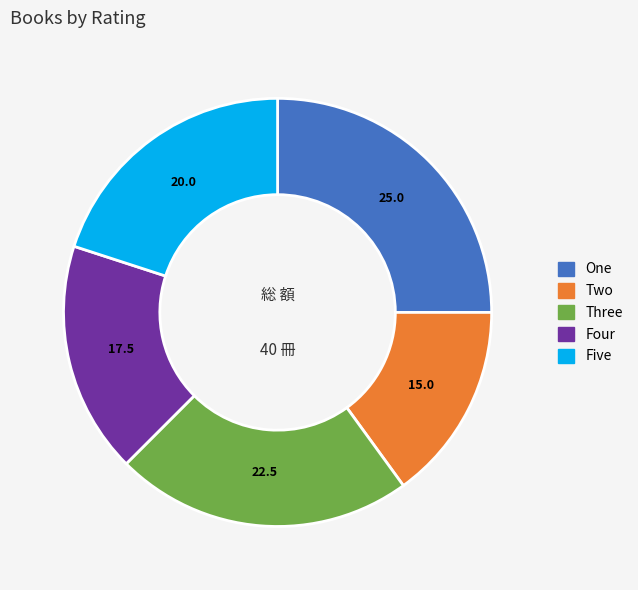

Does Three represent more than half of the total?

No